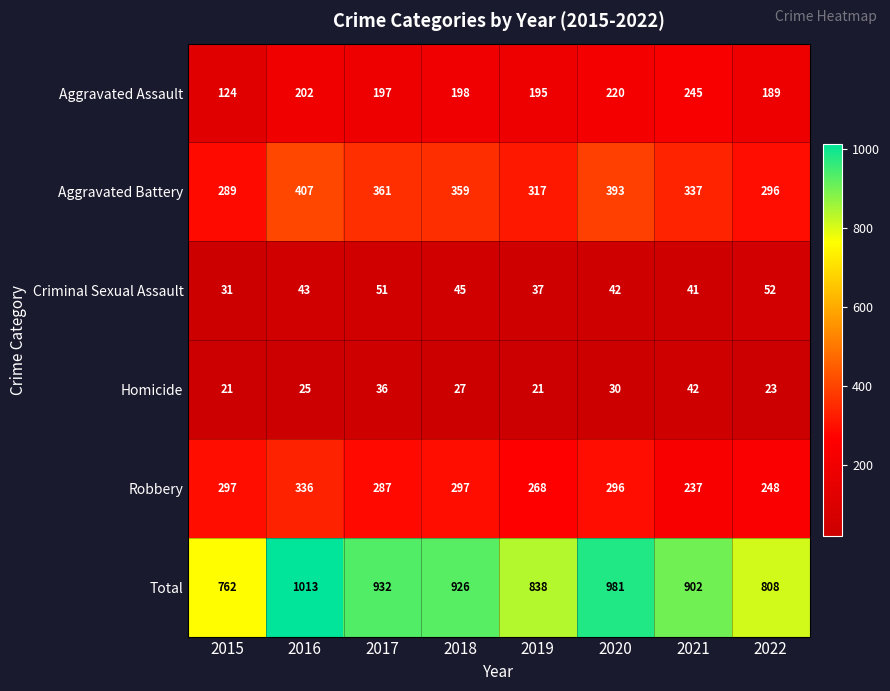

List the series in order of their peak value, lowest first.

Homicide, Criminal Sexual Assault, Aggravated Assault, Robbery, Aggravated Battery, Total